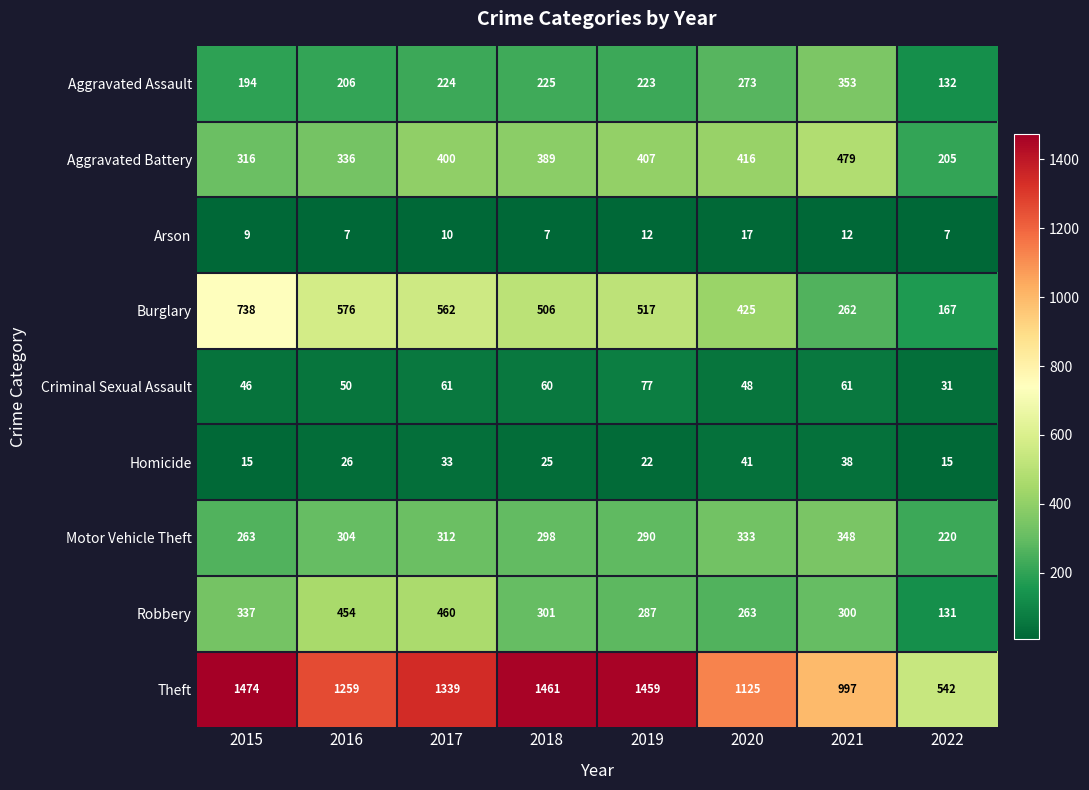

What is the minimum value shown in the chart?

7